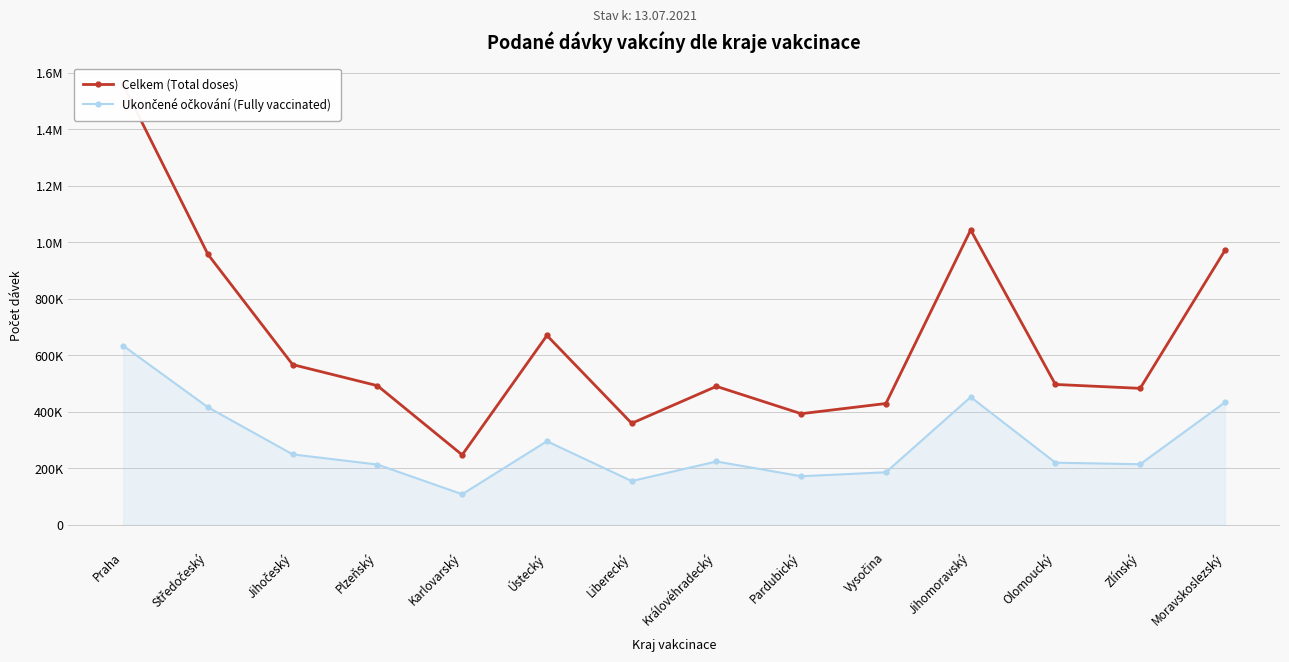

The Ukončené očkování (Fully vaccinated) series shows 109000 at Olomoucký. True or false?

False